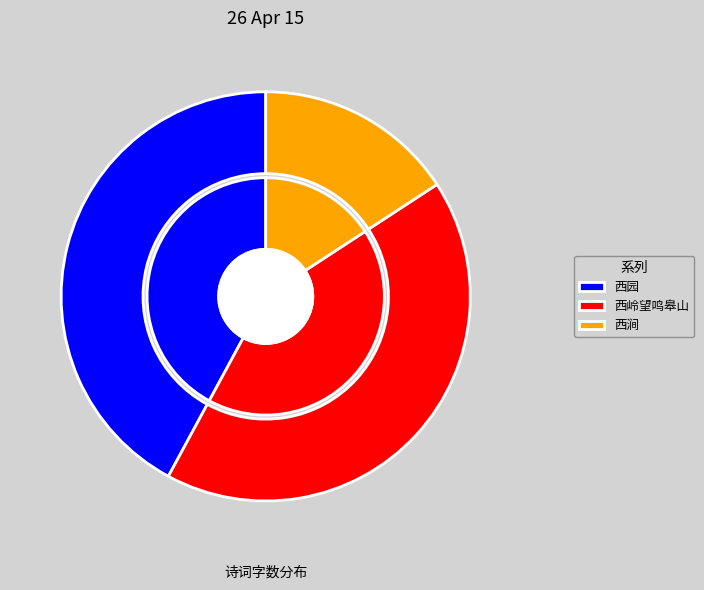

What percentage is the 春暮思平泉杂咏二十首 西岭望鸣皋山 slice, to the nearest percent?

42%